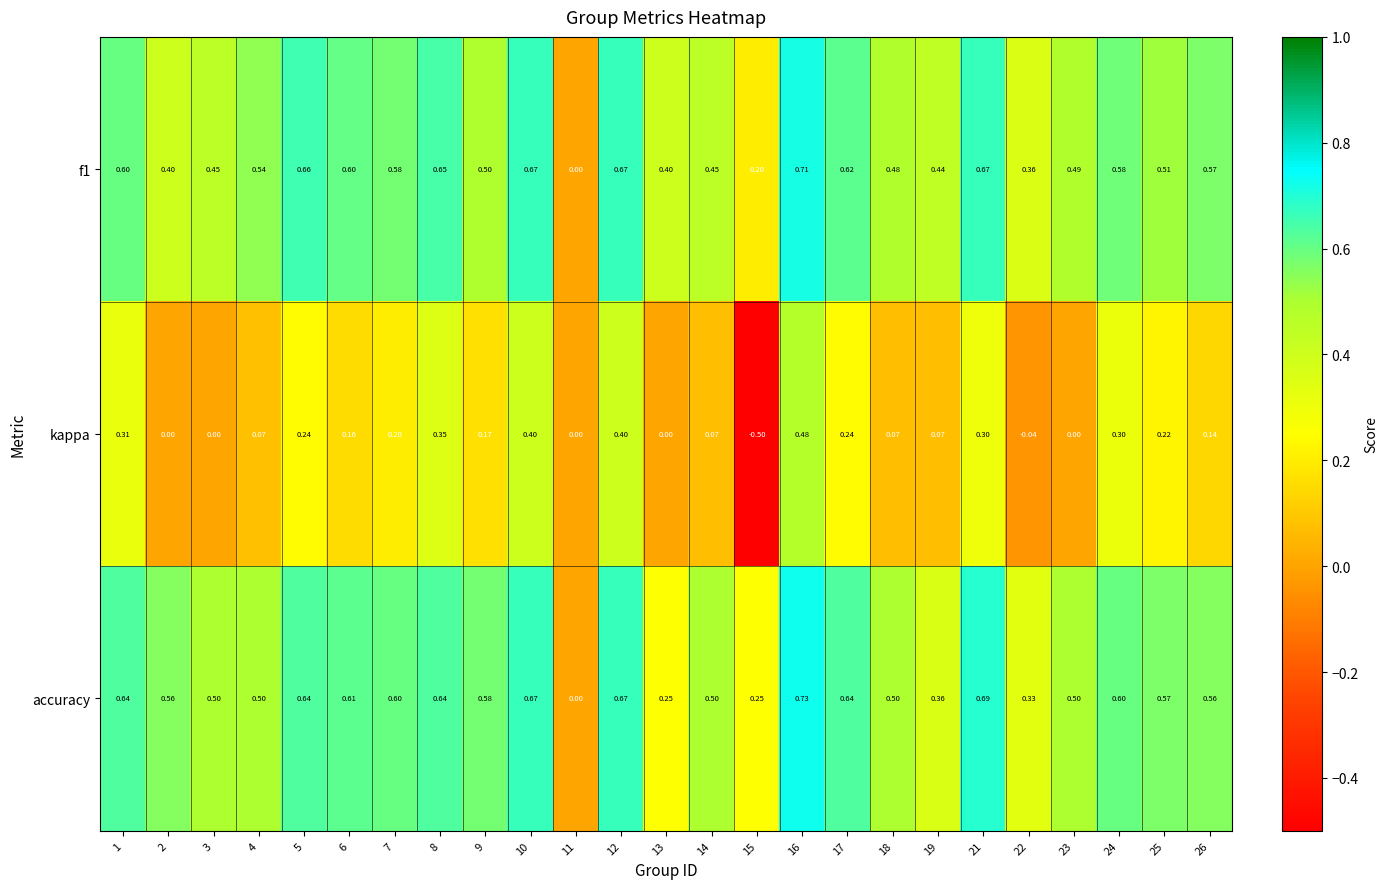

What is the total value across all series at 18?

1.1